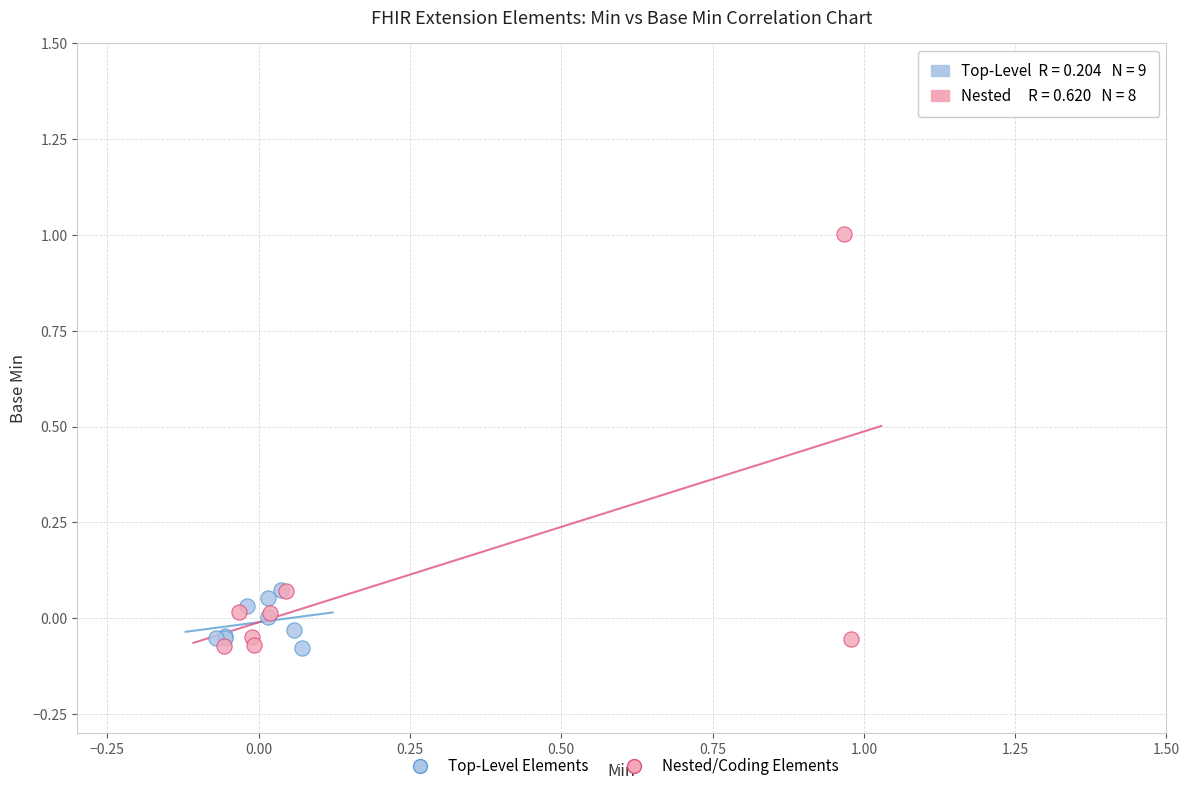

What are all the series names shown in the legend?

Top-Level Elements, Nested/Coding Elements